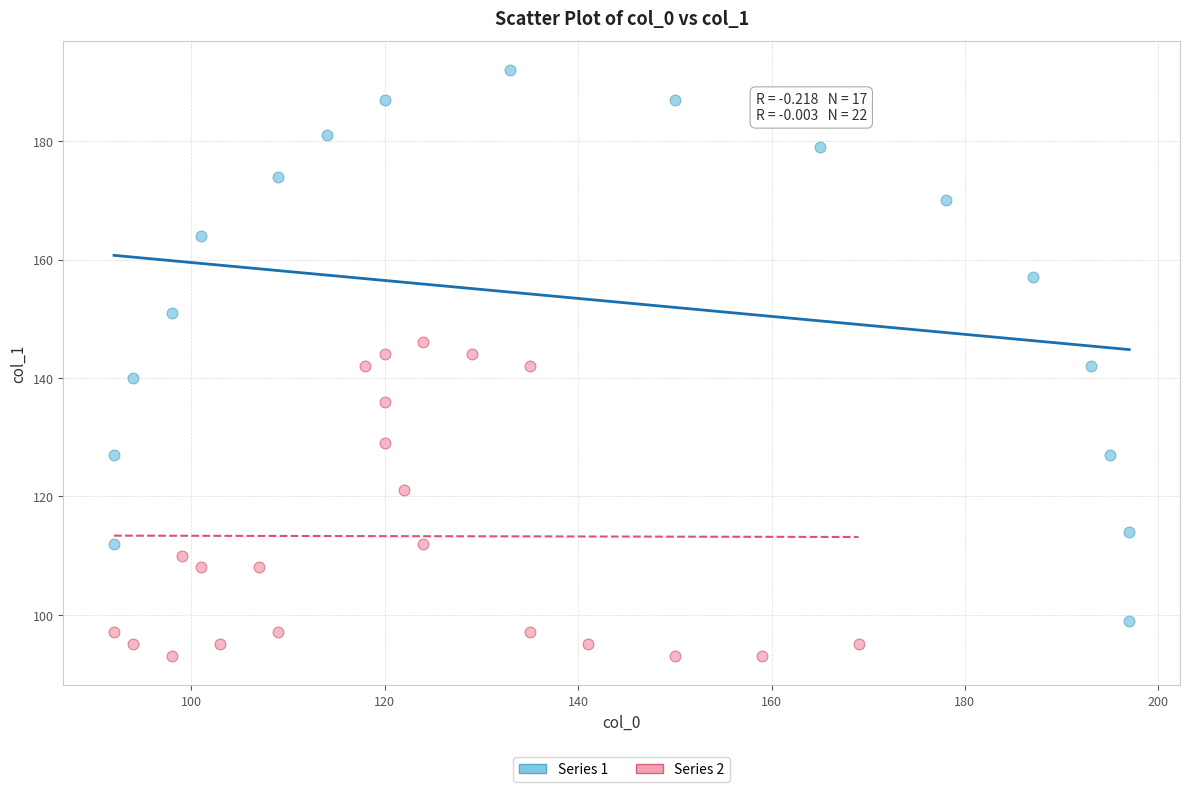

Which series reaches the maximum Y coordinate?

Series 1